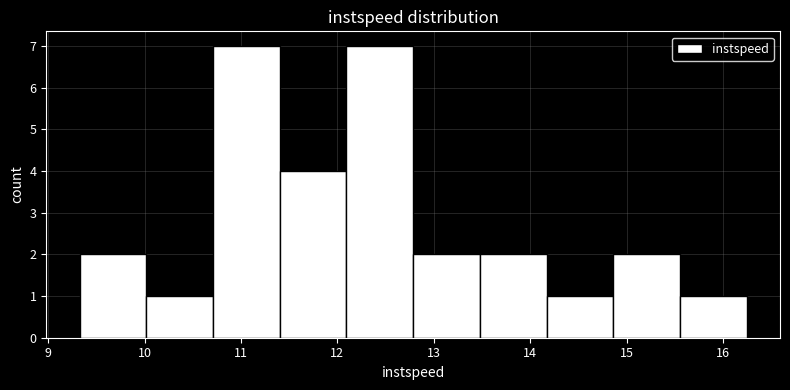

What is the height of the bar covering 14.9 to 15.6 on the x-axis? Neither the bar edges nor the heights are printed on the chart, so give them approximately, as read against the axes.

2